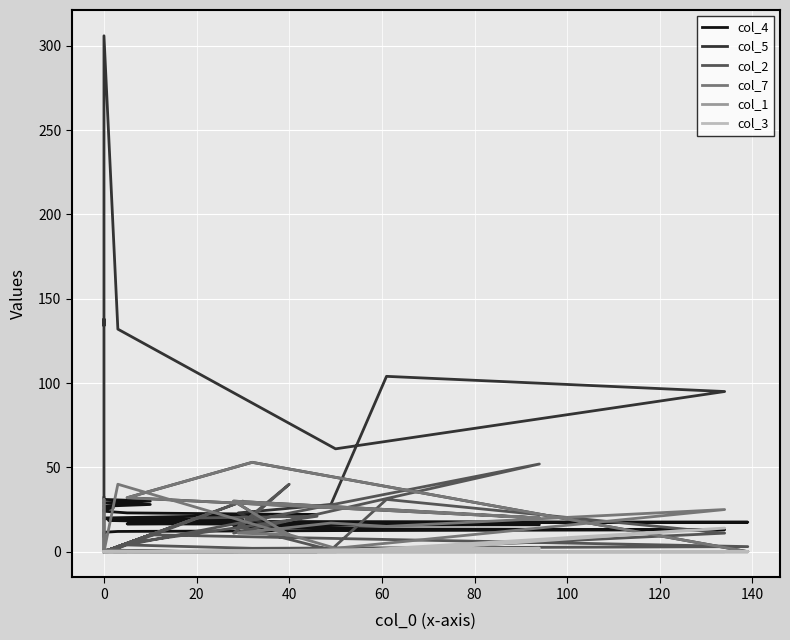

What is the average value of the col_5 series?

32.4